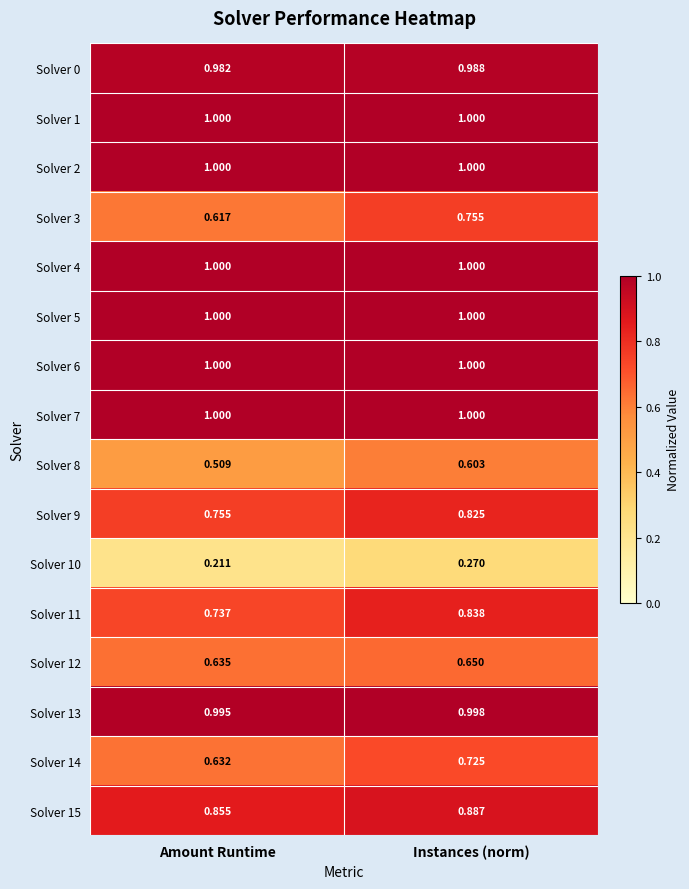

Count the number of categories in the chart.

2